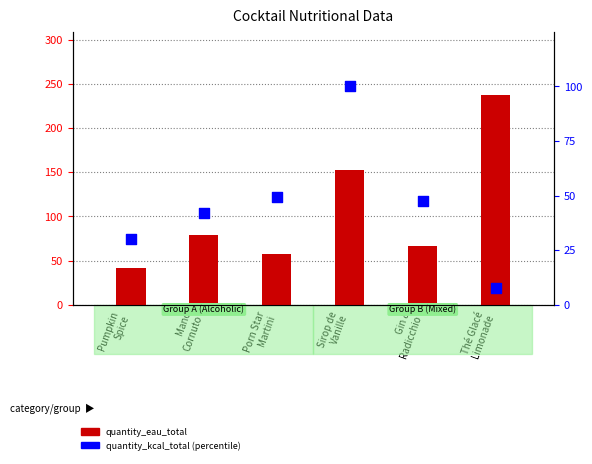

Which series has the widest spread of Y values?

quantity_eau_total